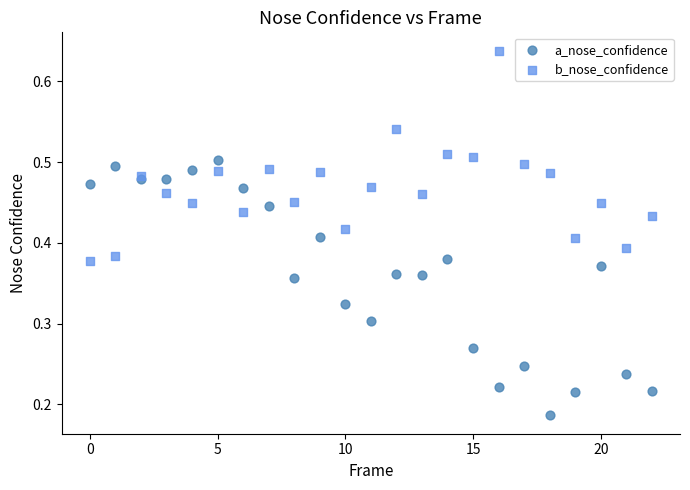

Which series contains the highest Y value?

b_nose_confidence